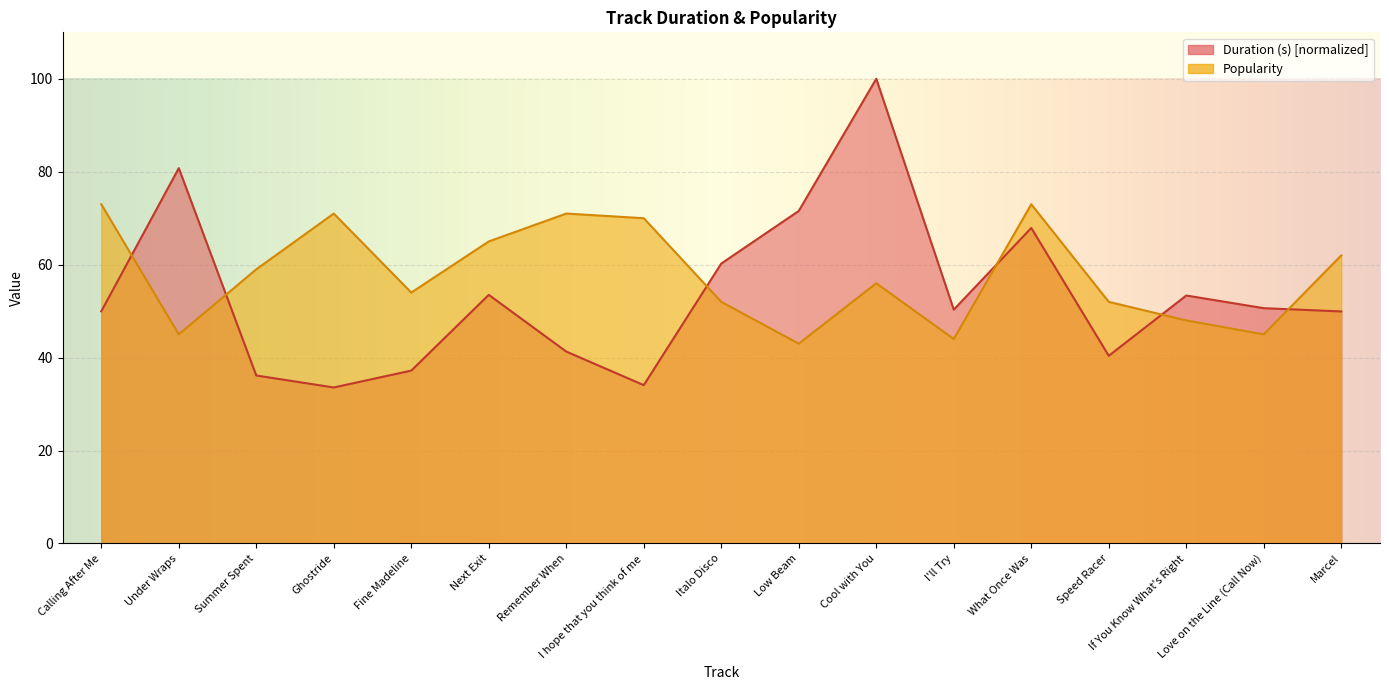

What are all the series names shown in the legend?

Duration (s), Popularity